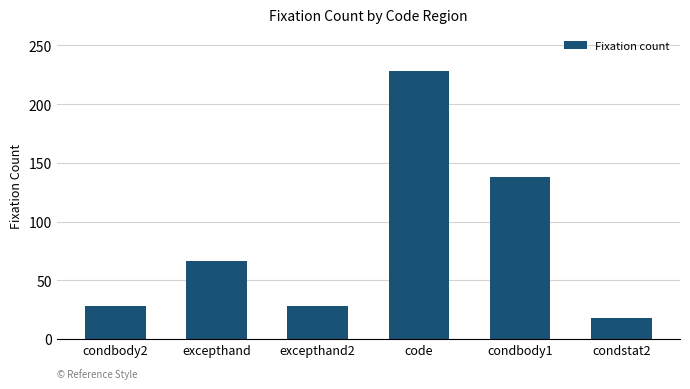

How many values are below 66?

3